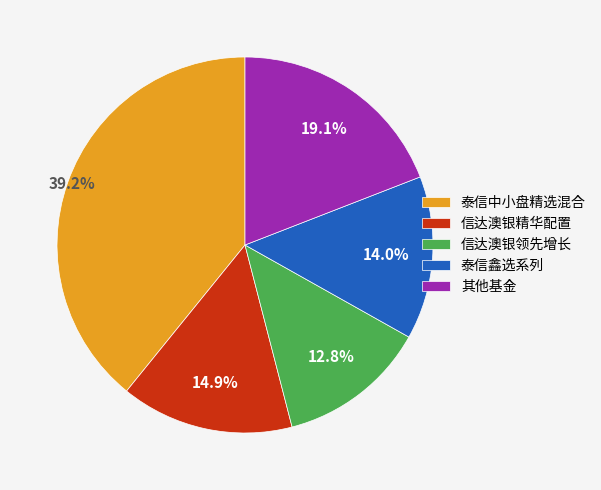

What is the smallest slice in the pie chart?

信达澳银领先增长